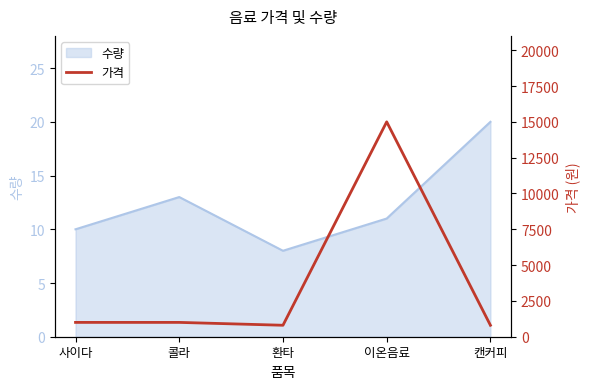

How many interior local valleys (lower than both neighbors) does the data have?

1